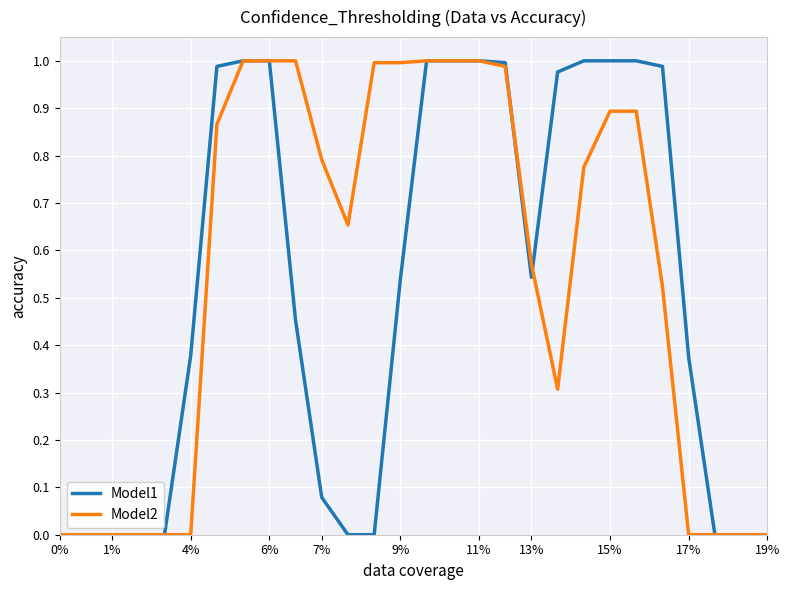

Rank the series by their average value, from lowest to highest.

Model1, Model2